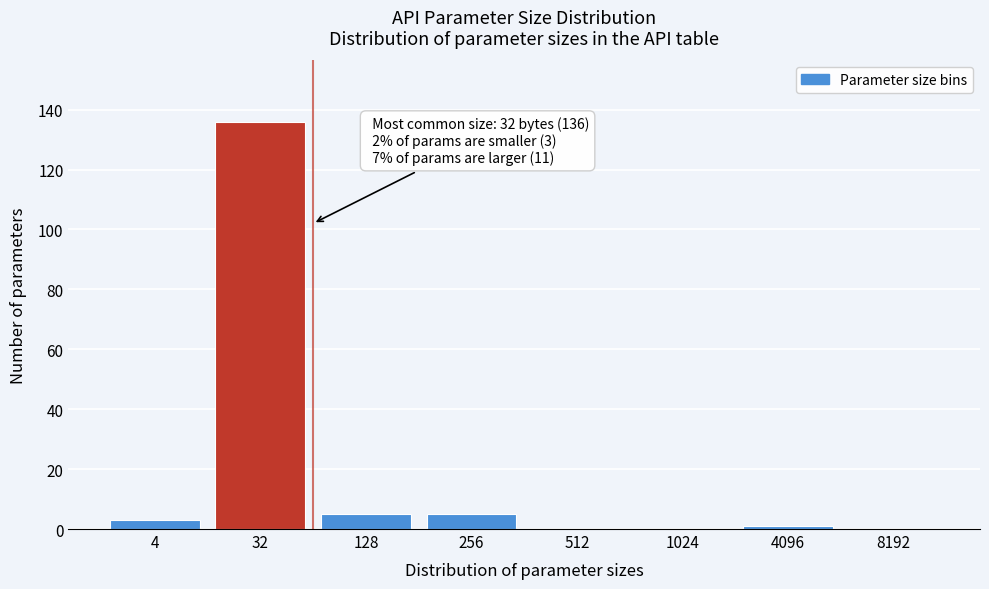

Reading right to left, transcribe all the data shown in this chart.

8192=0	4096=1	1024=0	512=0	256=5	128=5	32=136	4=3